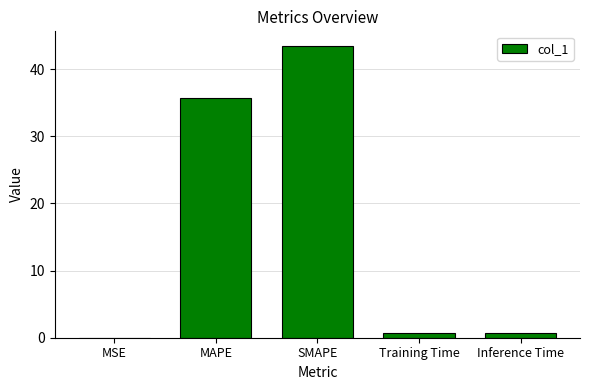

The value at SMAPE is 43.5. True or false?

True